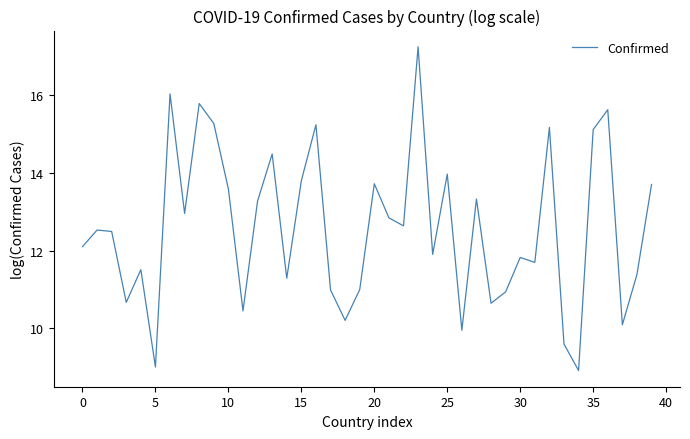

What is the greatest value displayed?

17.2